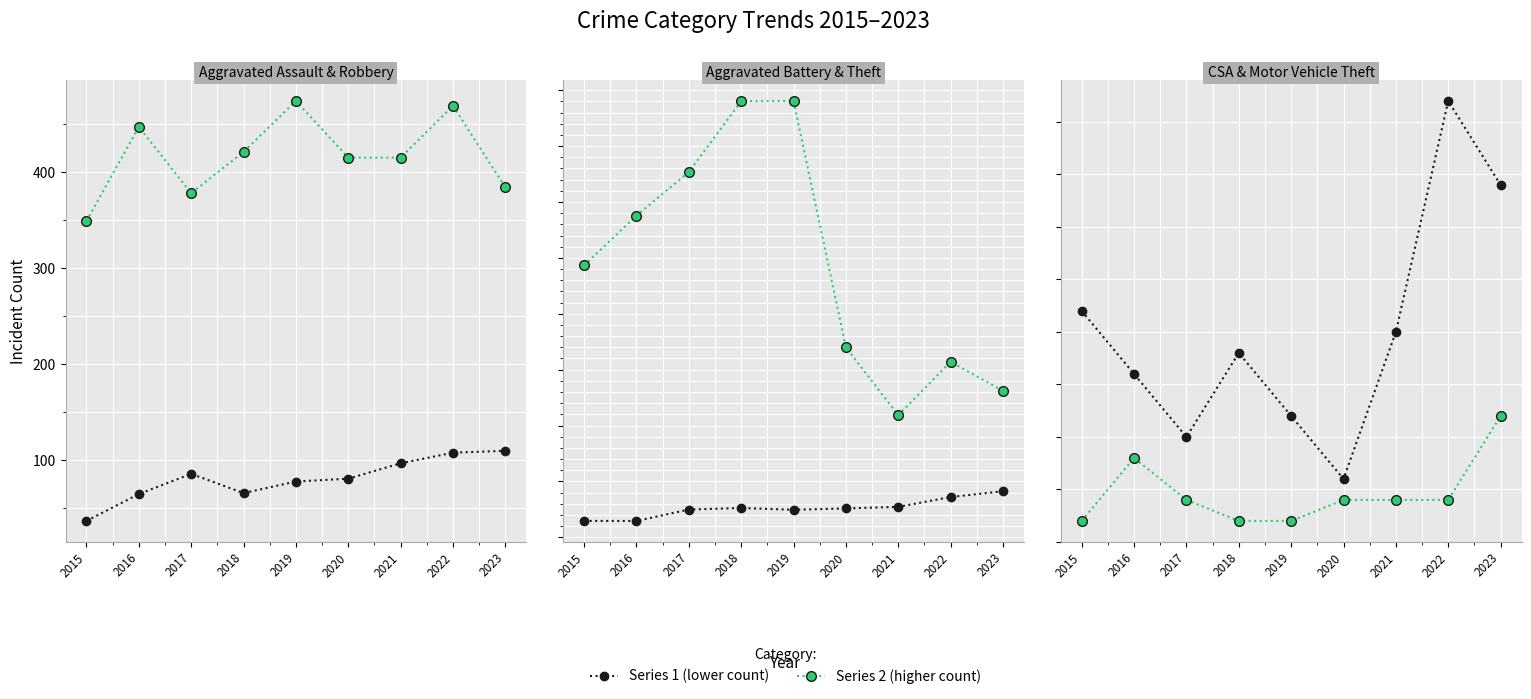

How many values in the Aggravated Battery series are below 129?

4